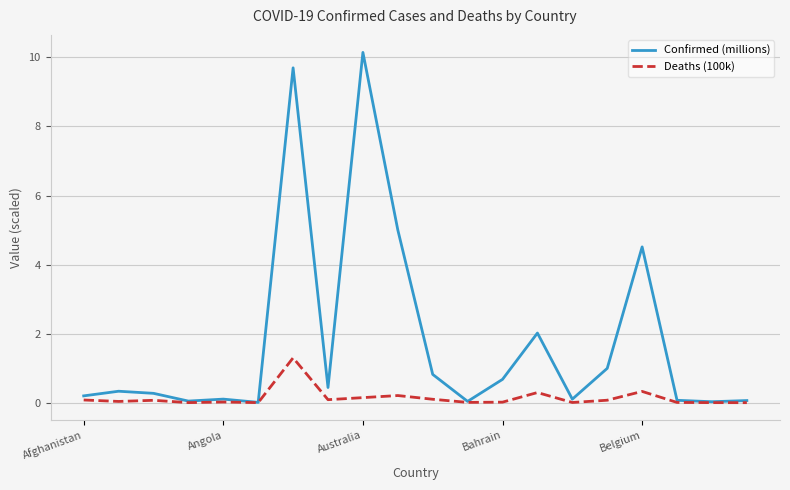

What is the maximum value for Deaths (100k)?

1.3